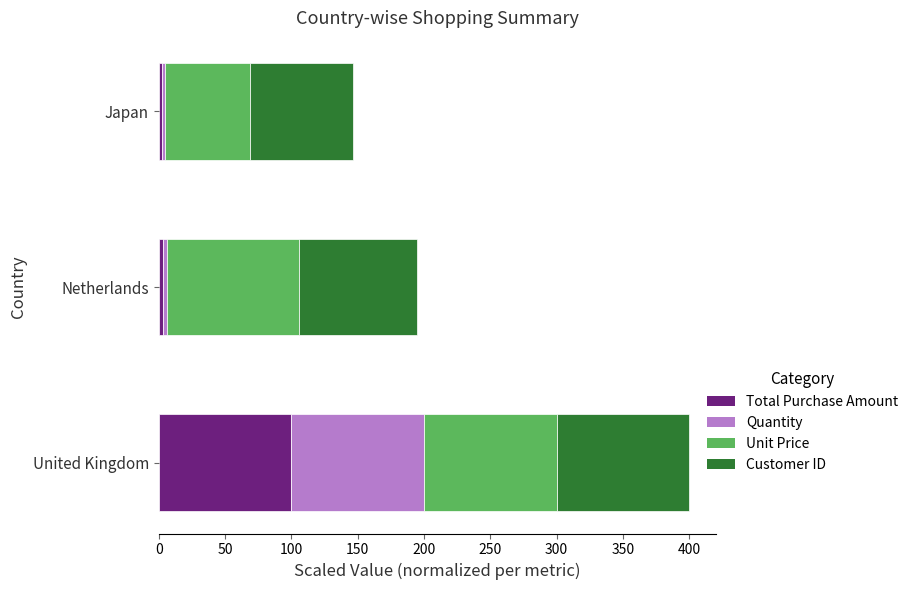

What is the difference between the maximum and minimum values in the Total Purchase Amount series?

97.8